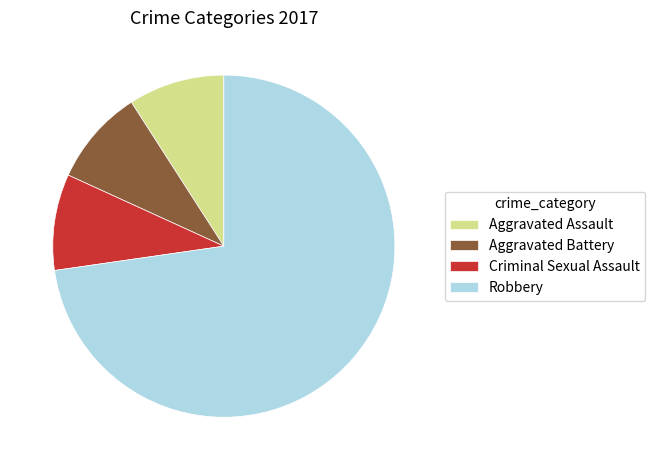

Is the sum of Criminal Sexual Assault and Robbery greater than half?

Yes